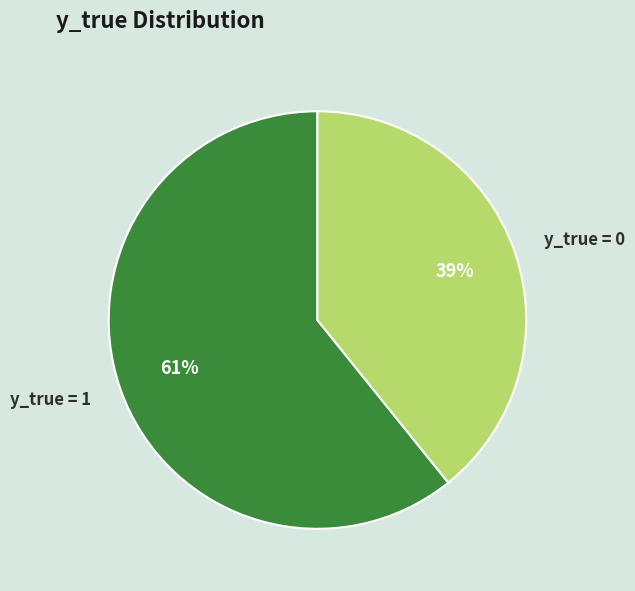

How many slices are in this pie chart?

2